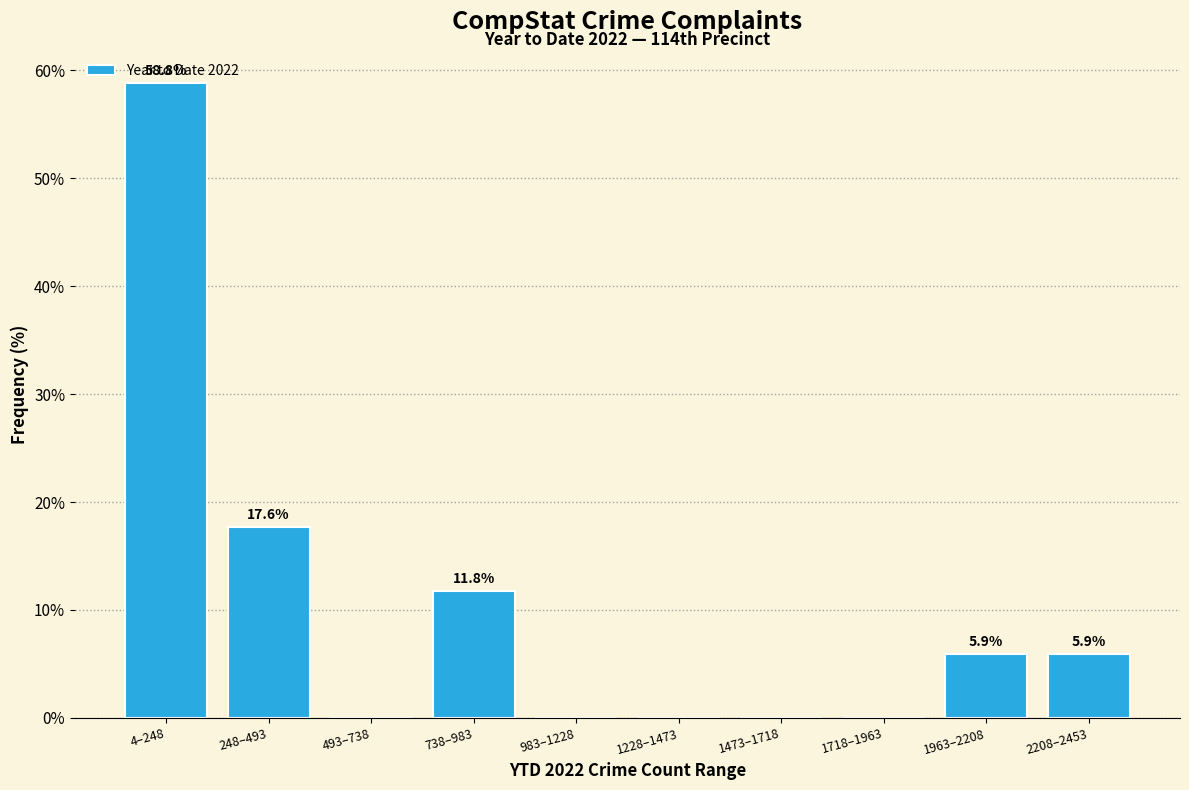

What is the change in value from 1718–1963 to 1963–2208?

+5.9